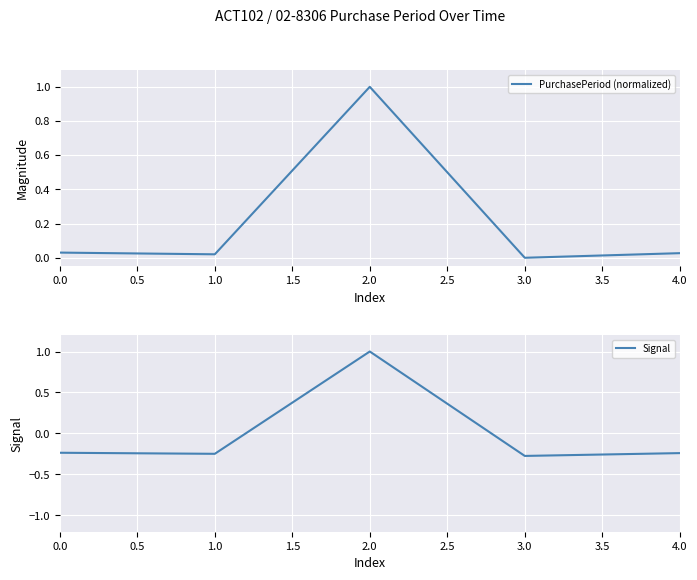

True or false: PurchasePeriod (normalized) has a value of 1.6 at 2.0.

False